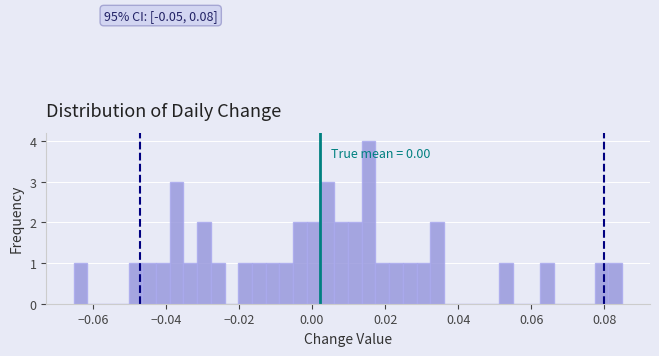

Read against the x-axis, roughly where is the centre of the tallest bar?

0.016